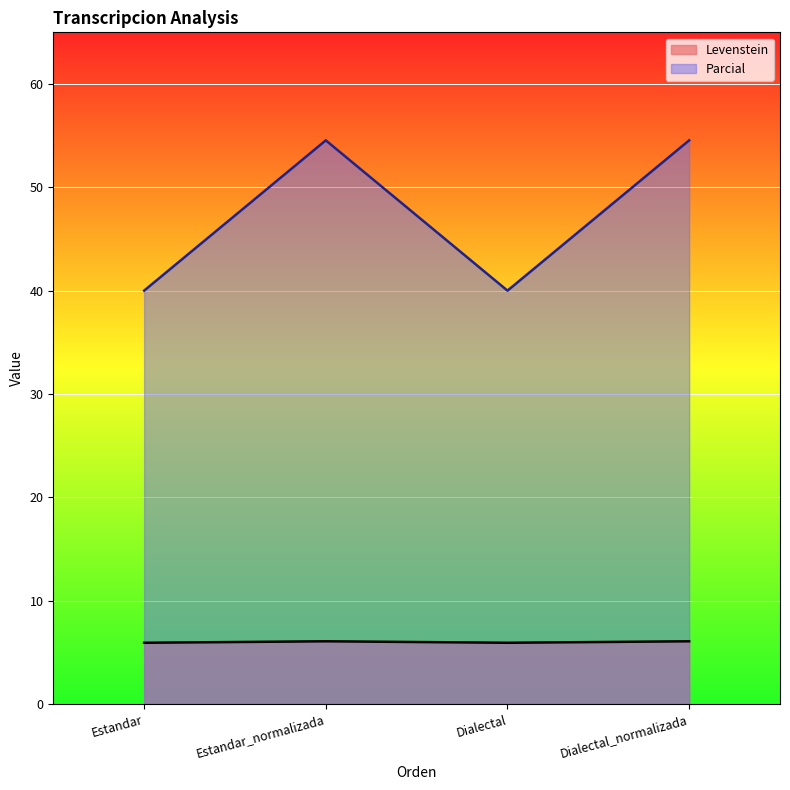

List the series in order of their peak value, lowest first.

Levenstein, Parcial